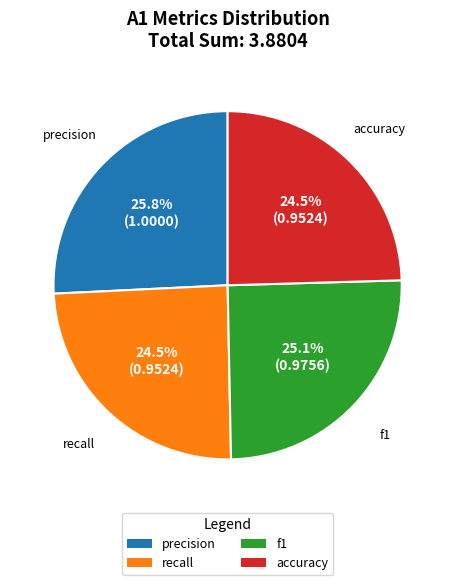

Does precision account for over 50% of the chart?

No